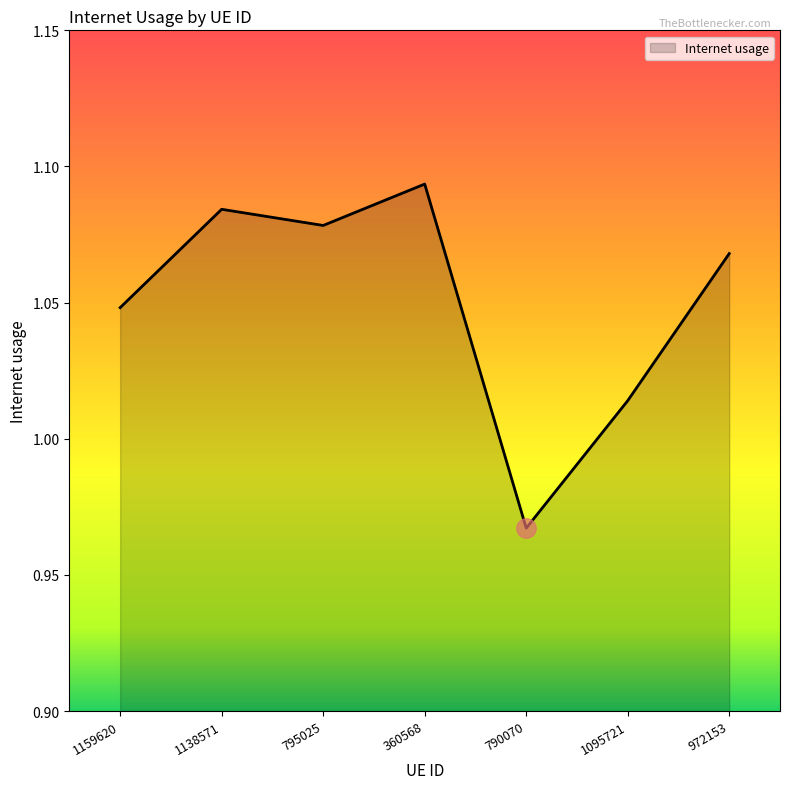

At which category does the data reach its first local valley?

795025